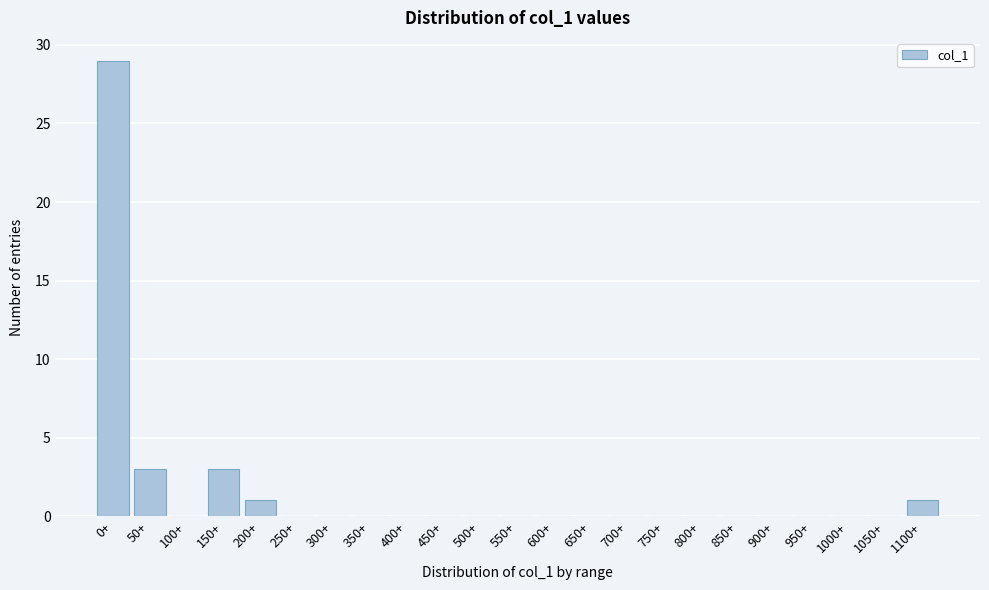

Reading left to right, what are all the values shown in this chart?

0+=29	50+=3	100+=0	150+=3	200+=1	250+=0	300+=0	350+=0	400+=0	450+=0	500+=0	550+=0	600+=0	650+=0	700+=0	750+=0	800+=0	850+=0	900+=0	950+=0	1000+=0	1050+=0	1100+=1